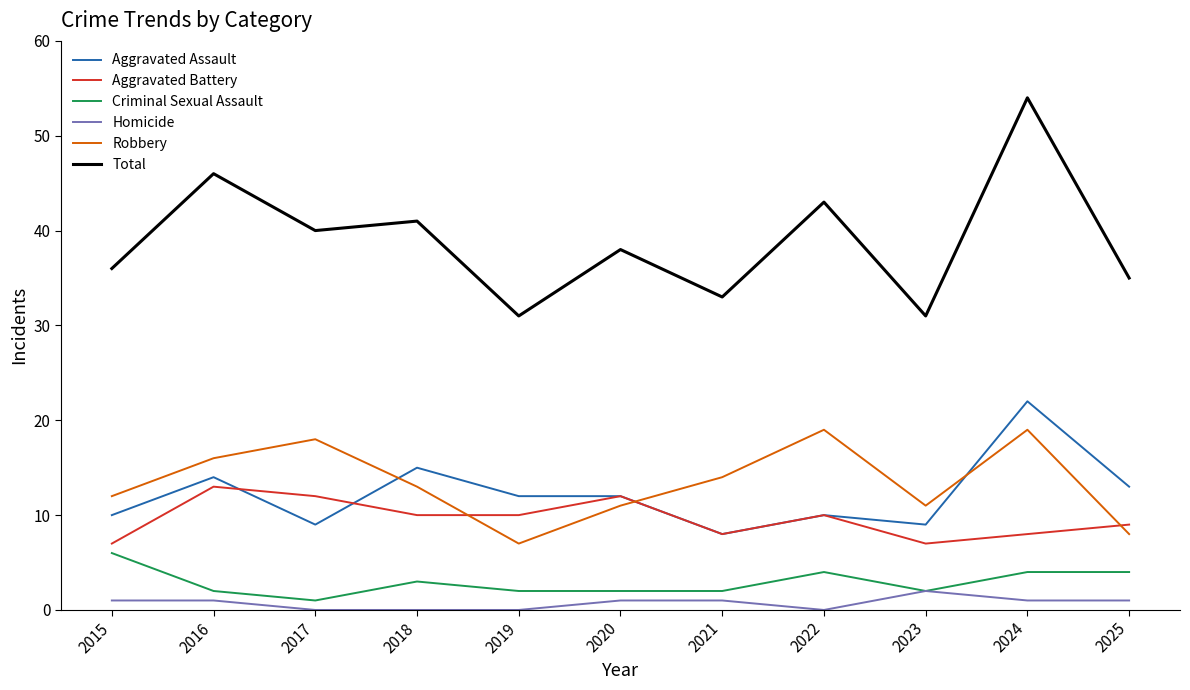

List the series in order of their peak value, lowest first.

Homicide, Criminal Sexual Assault, Aggravated Battery, Robbery, Aggravated Assault, Total